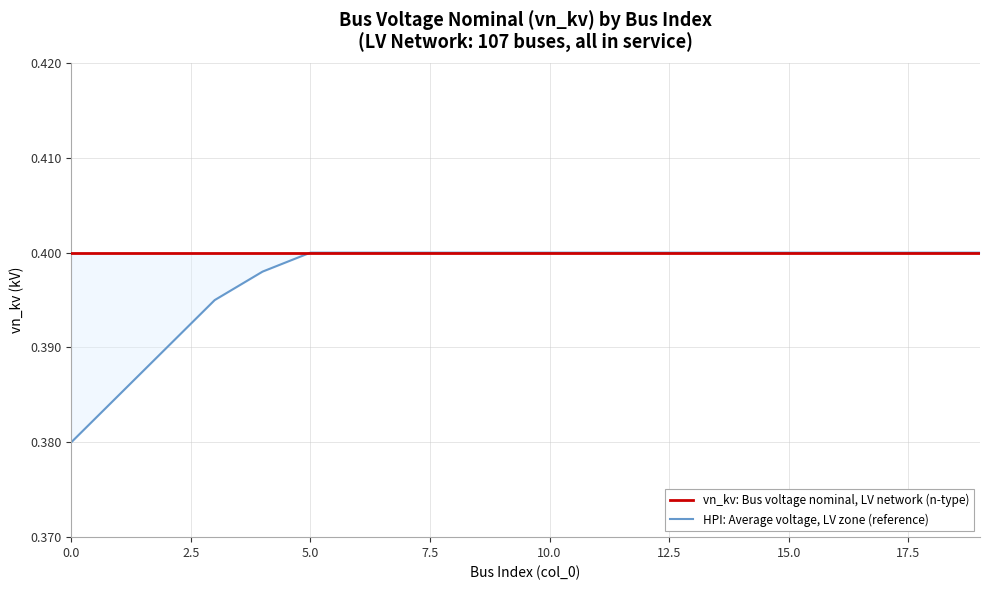

True or false: vn_kv: Bus voltage nominal, LV network (n-type) and HPI: Average voltage, LV zone (reference) cross at least once.

False